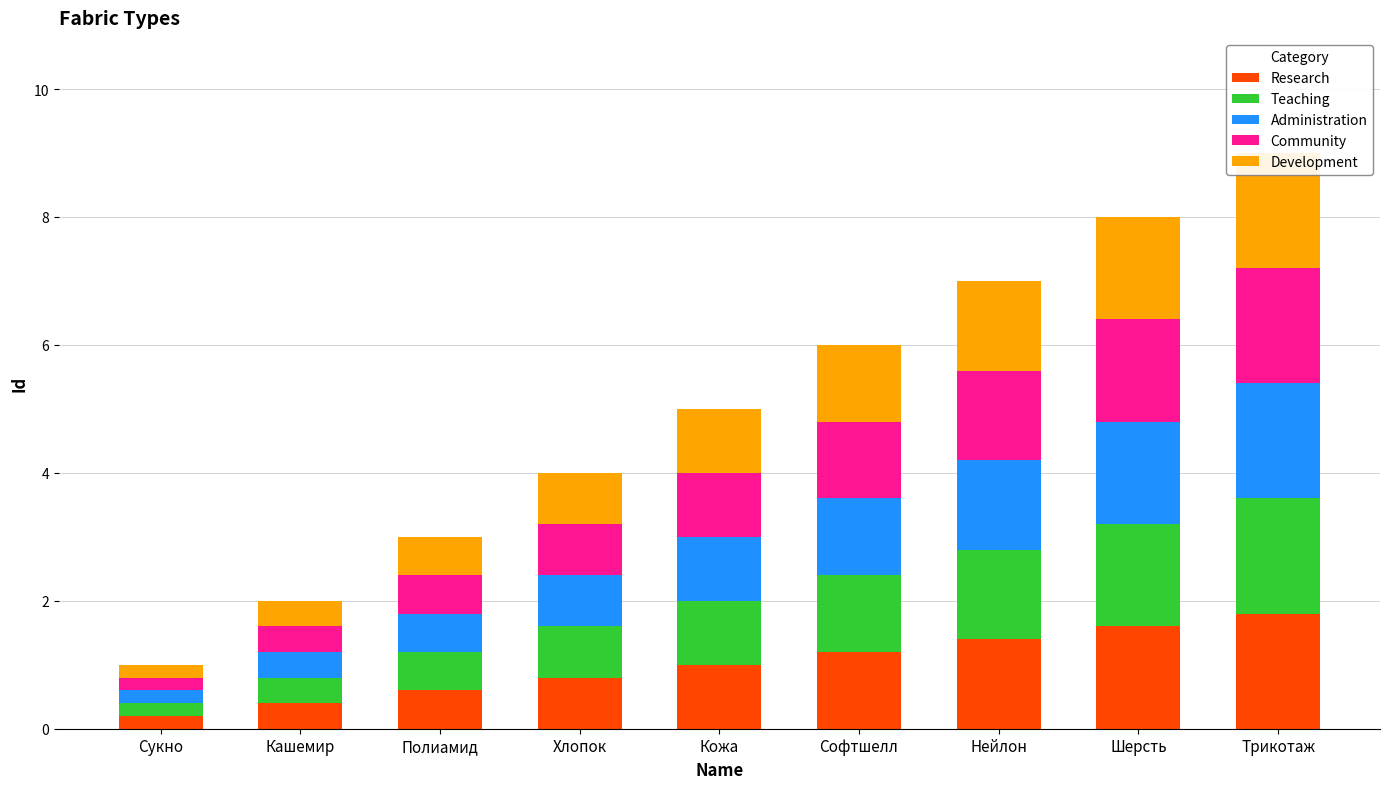

What are all the series names shown in the legend?

Research, Teaching, Administration, Community, Development